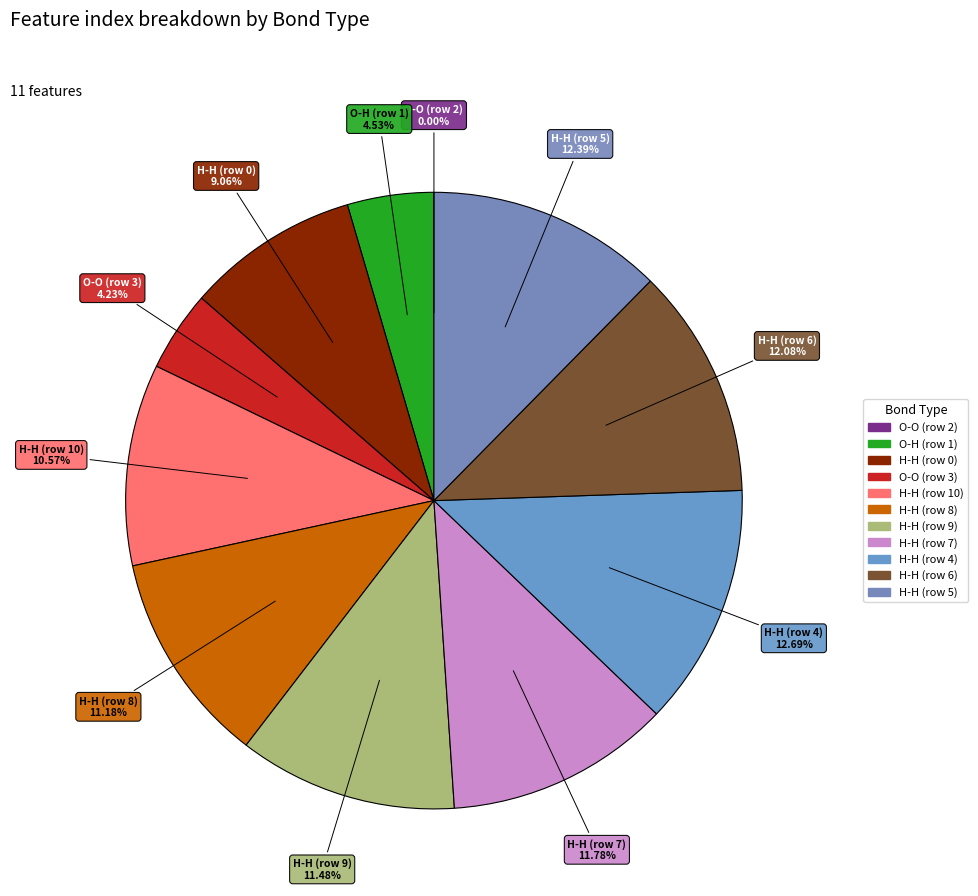

What is the ratio of the value at H-H (row 10) to the value at O-O (row 3)?

2.5